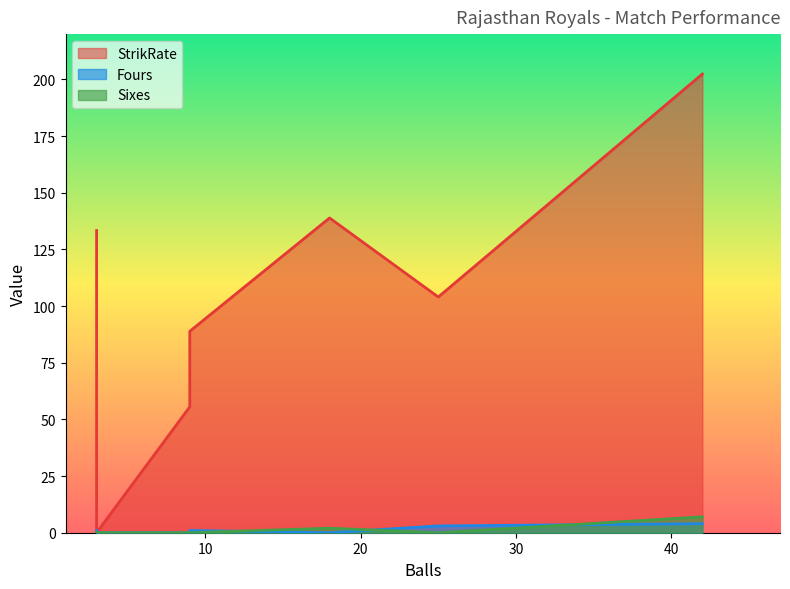

The value of Sixes at 9 is 0.0. True or false?

True